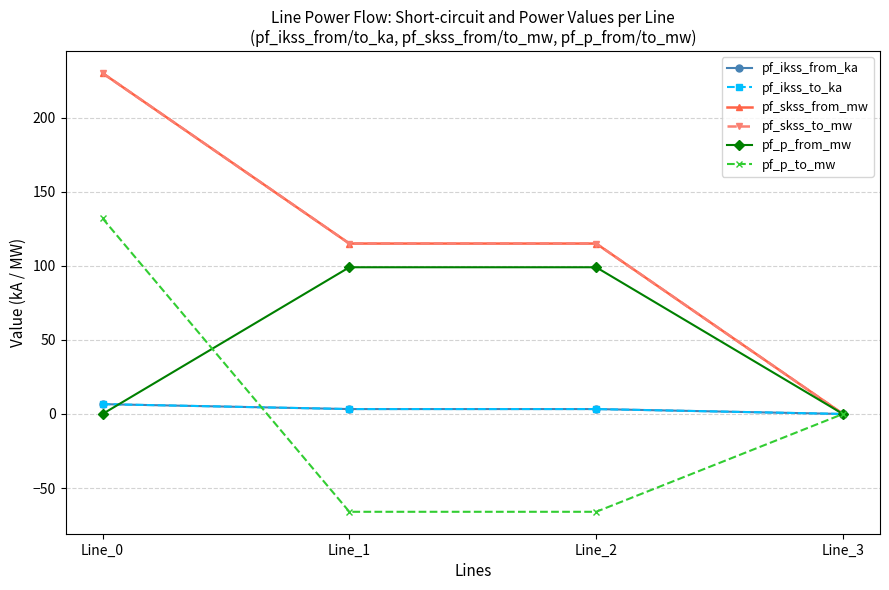

The value of pf_p_from_mw at Line_0 is -0.0. True or false?

False